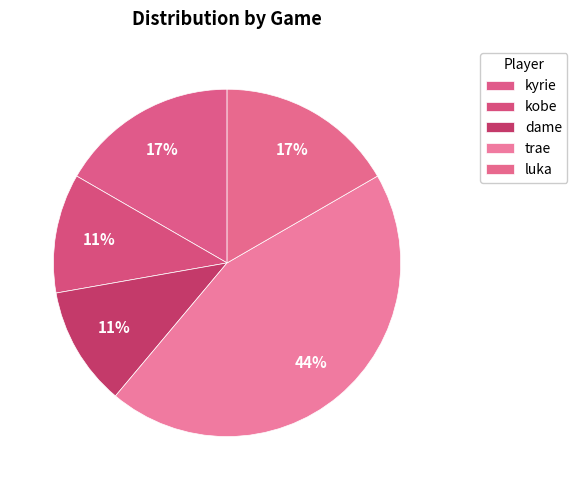

Which slice is the smallest?

kobe